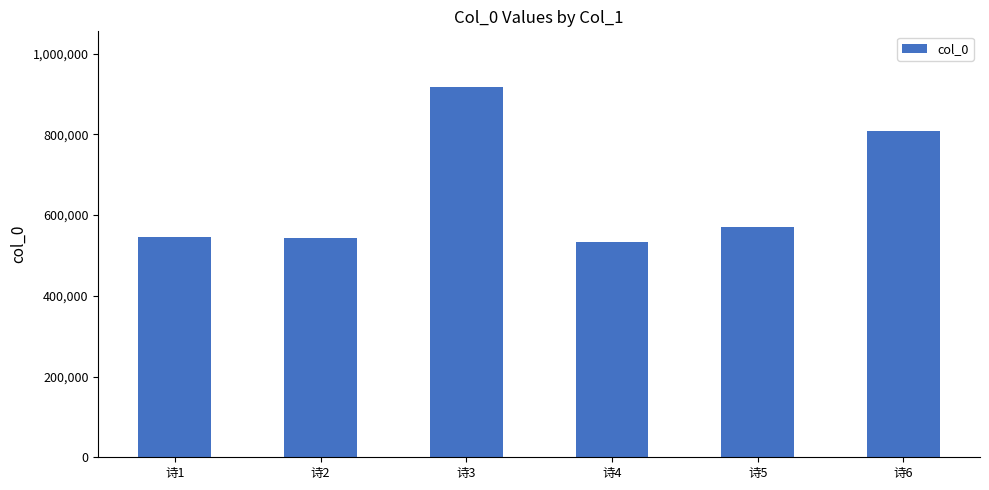

At which category does the chart reach its peak across all series?

诗3